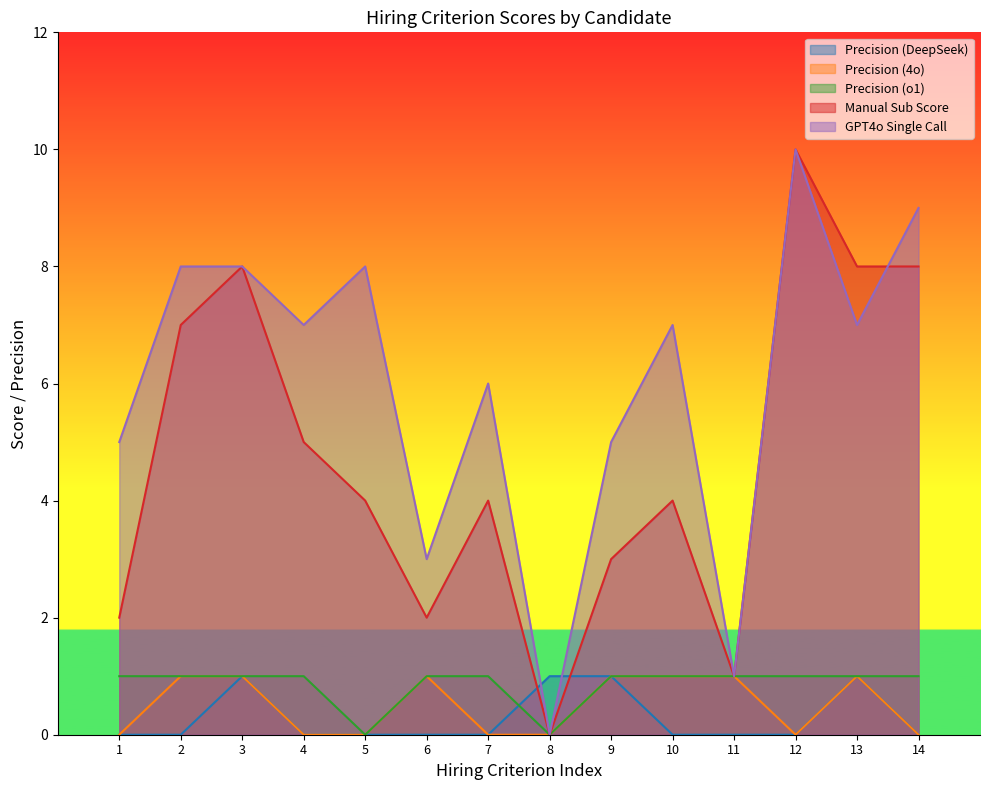

Reading right to left, extract all data points from this chart.

Precision (DeepSeek): 0	1	0	0	0	1	1	0	0	0	0	1	0	0
Precision (4o): 0	1	0	1	1	1	0	0	1	0	0	1	1	0
Precision (o1): 1	1	1	1	1	1	0	1	1	0	1	1	1	1
Manual Sub Score: 8	8	10	1	4	3	0	4	2	4	5	8	7	2
GPT4o Single Call: 9	7	10	1	7	5	0	6	3	8	7	8	8	5